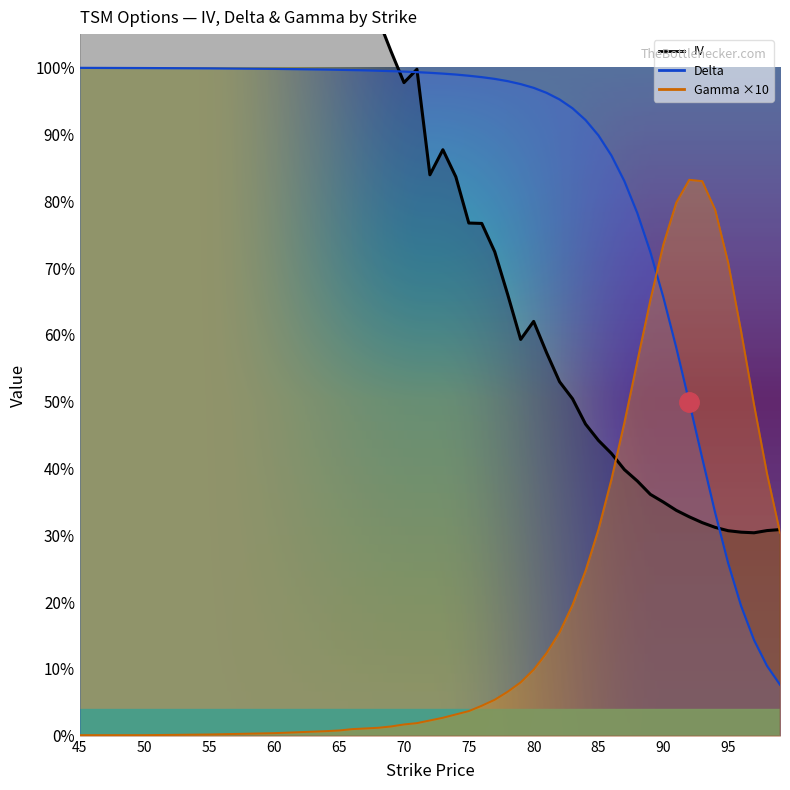

At 74, list the series in order from smallest to largest.

gamma, iv, delta